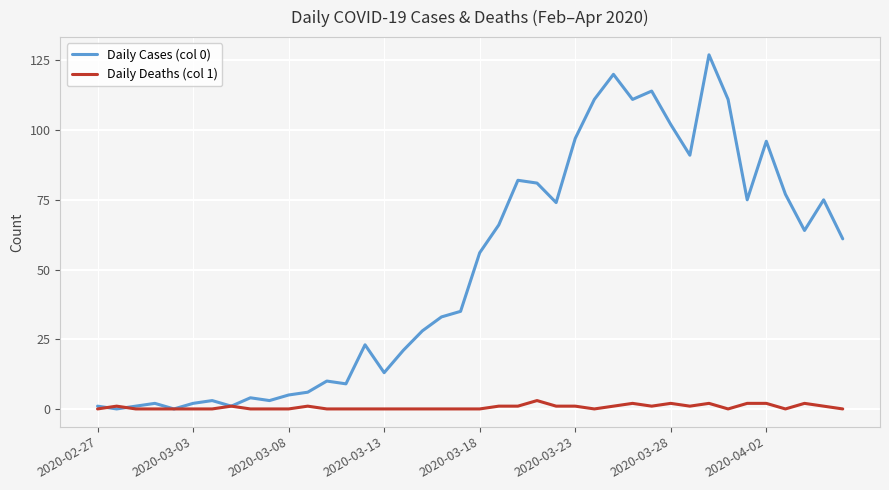

Does the chart display data point markers on the line(s)?

Yes